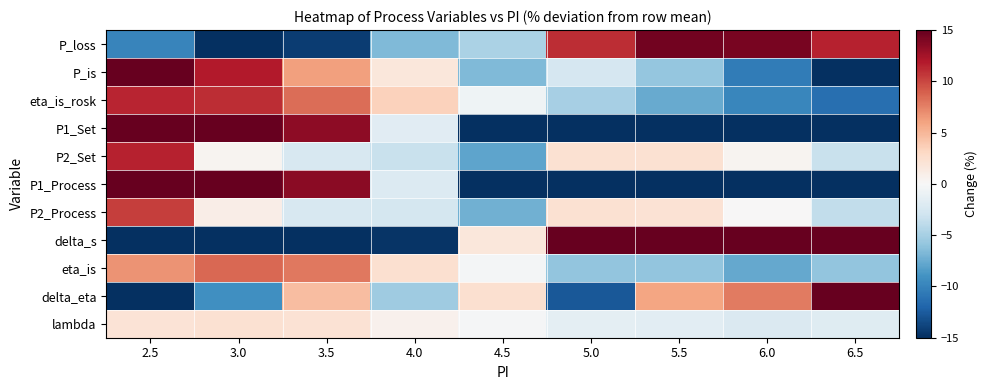

What is the smallest value displayed?

-53.9